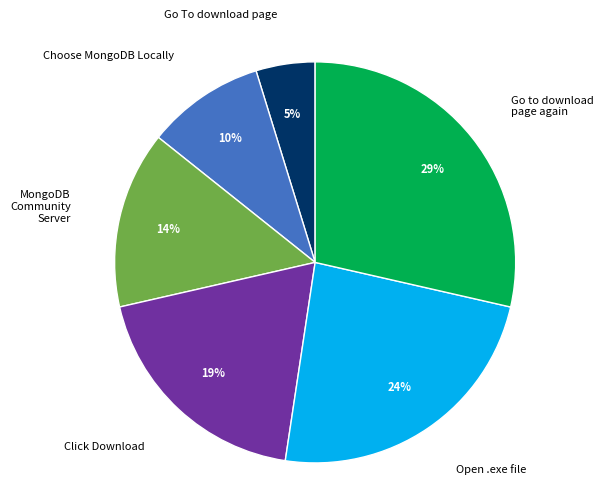

Is the sum of MongoDB Community Server and Go To download page greater than half?

No